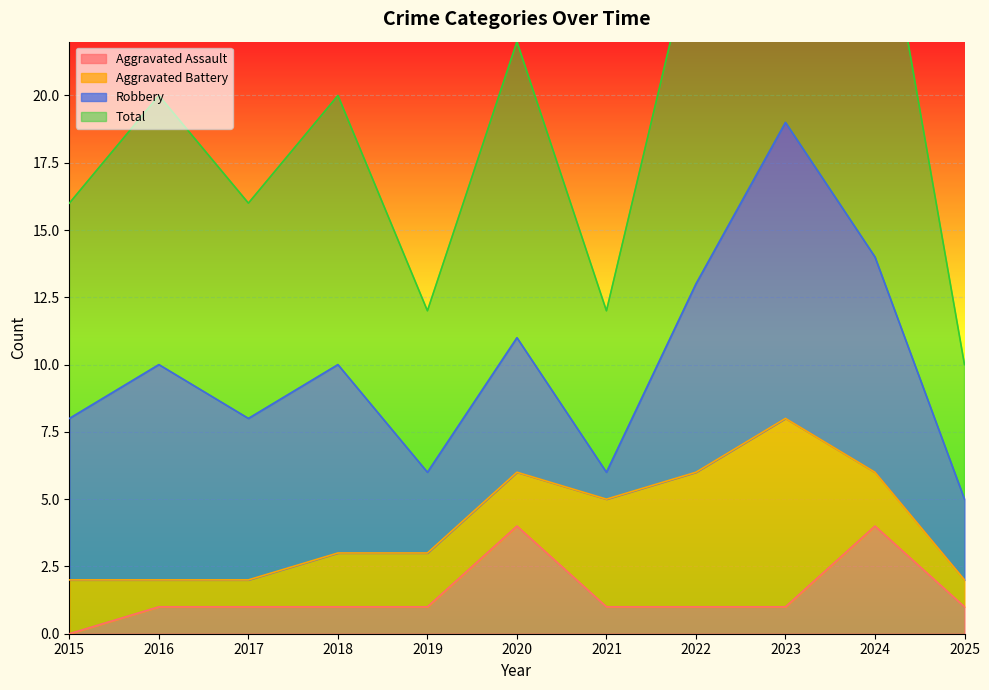

At which category is the sum across all series the highest?

2023